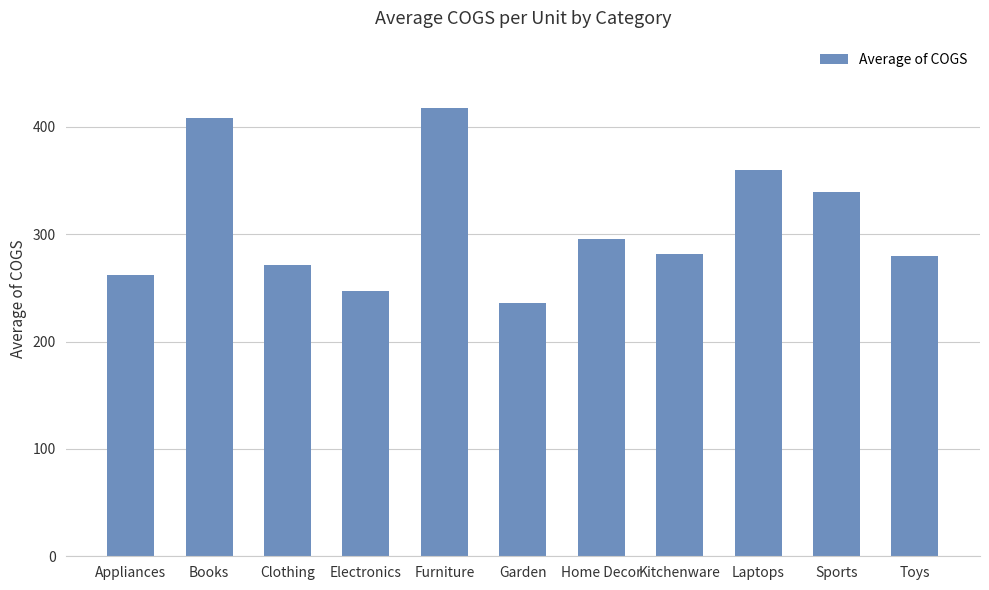

What position from the left is Furniture?

5